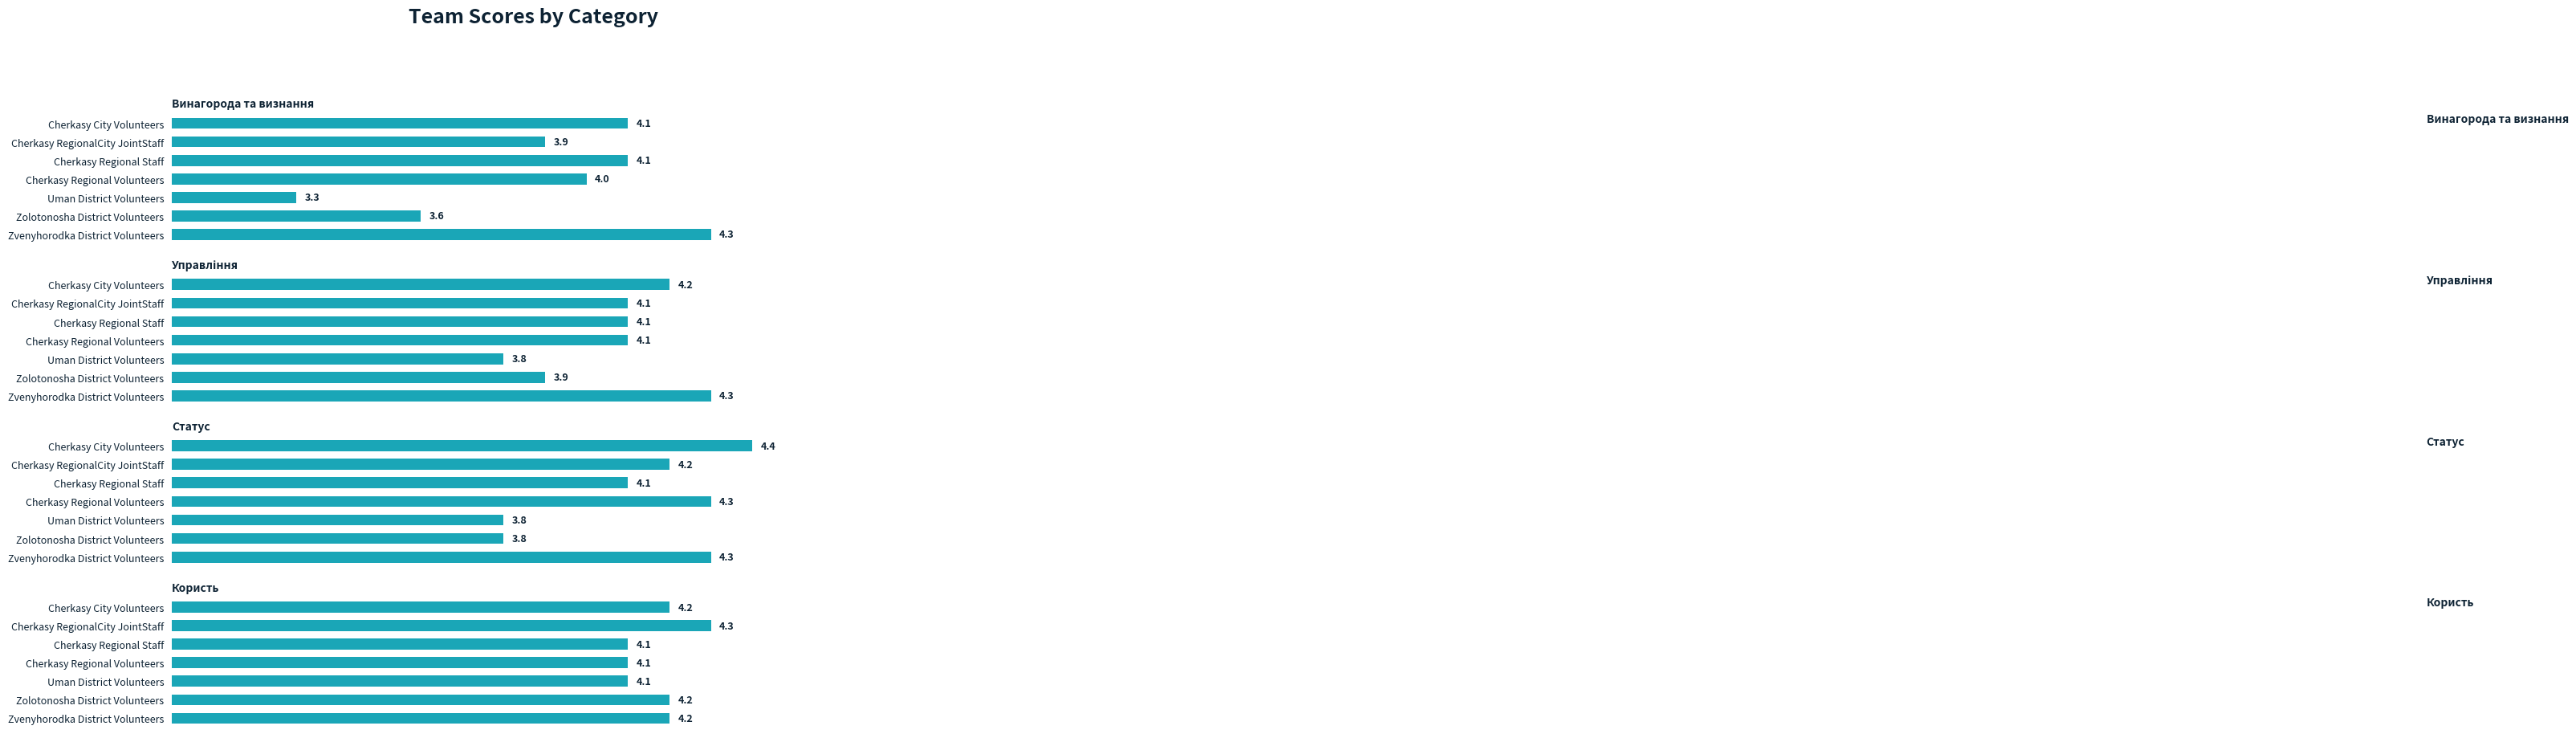

How many bars are there in total?

28